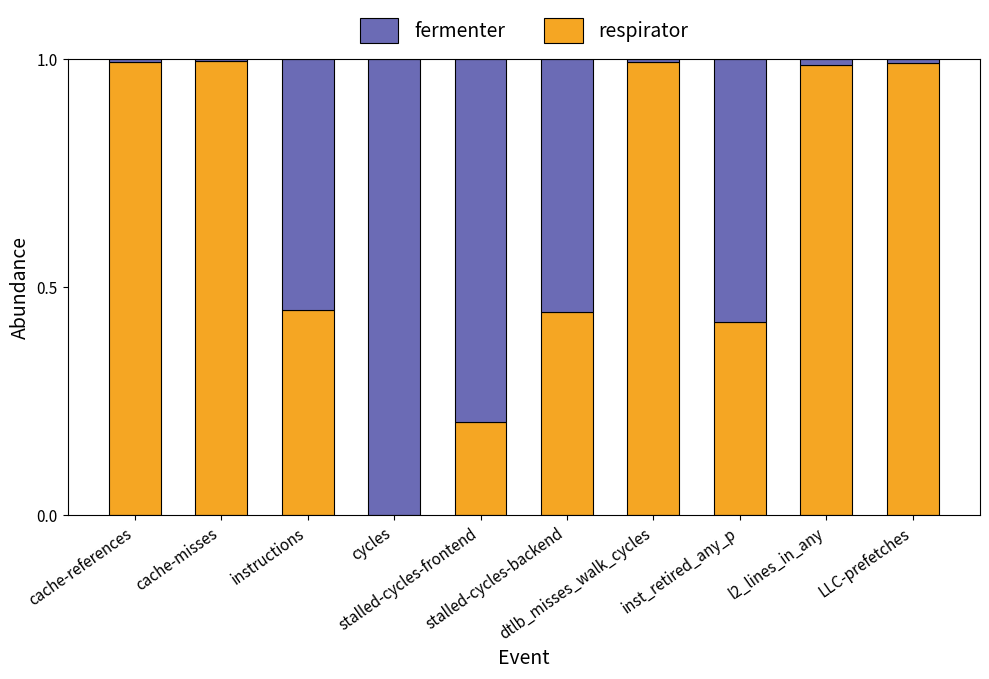

What is the sum of all respirator values?

6.5